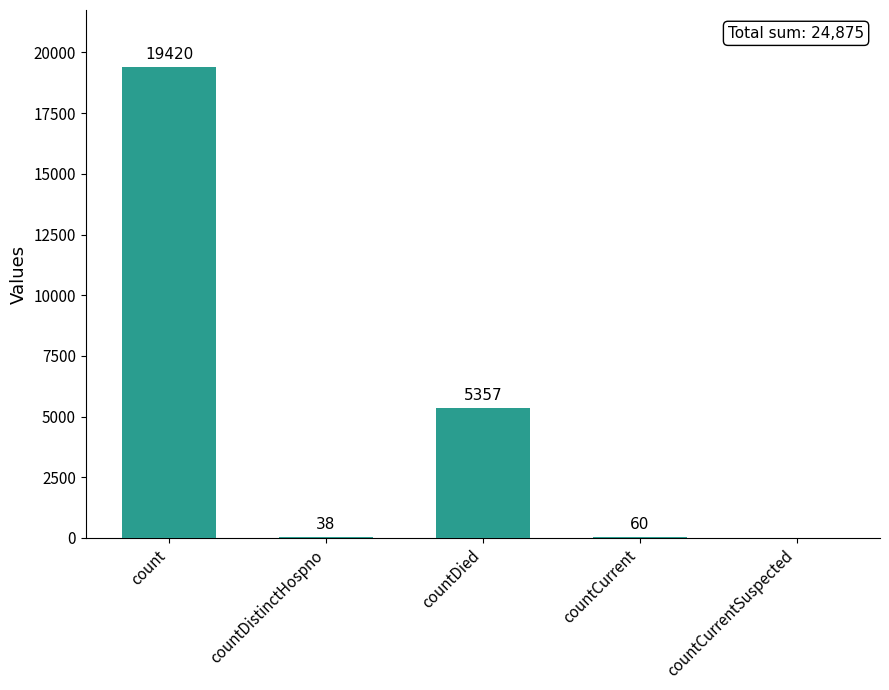

What is the change in value from countDistinctHospno to countCurrent?

+22